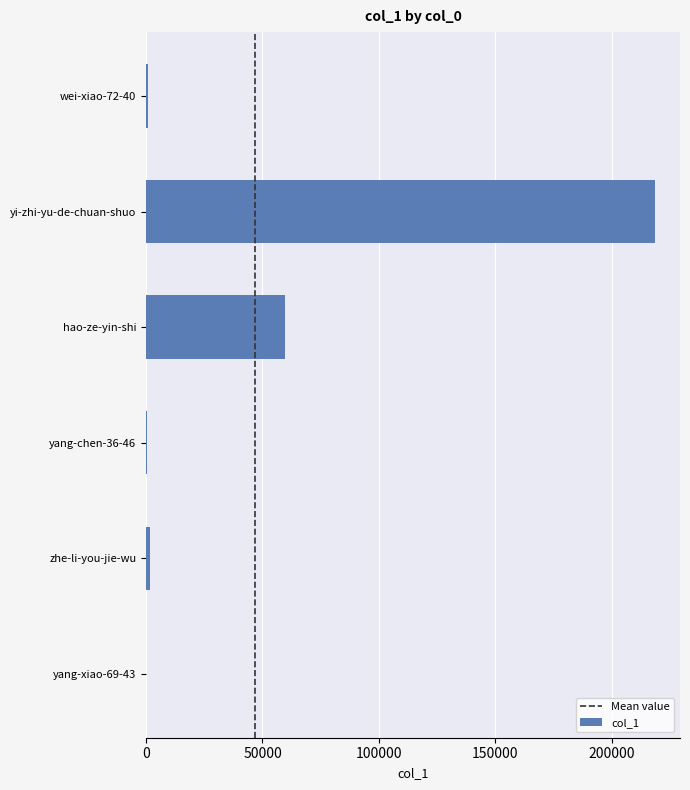

At which label is the value closest to 109268?

hao-ze-yin-shi